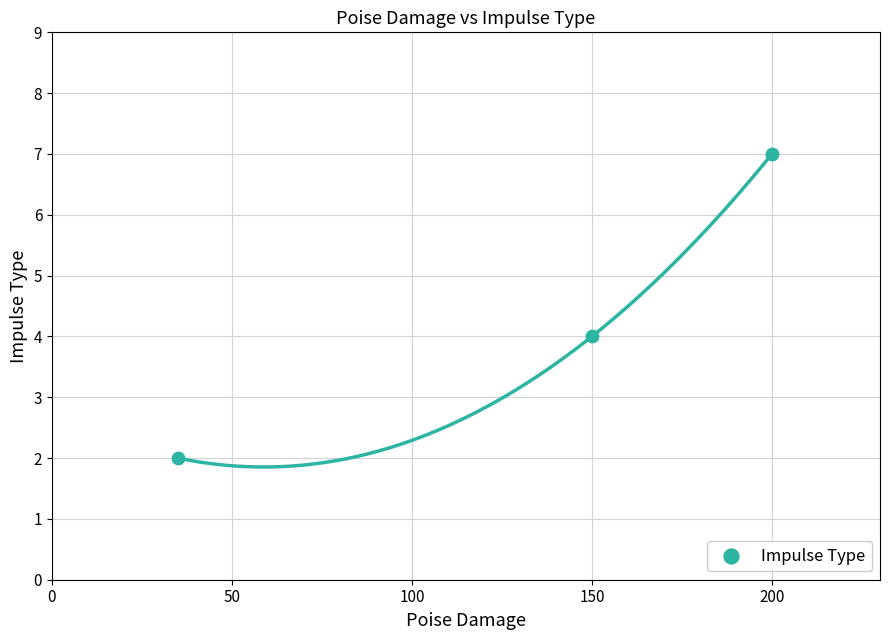

What is the average X value?

128